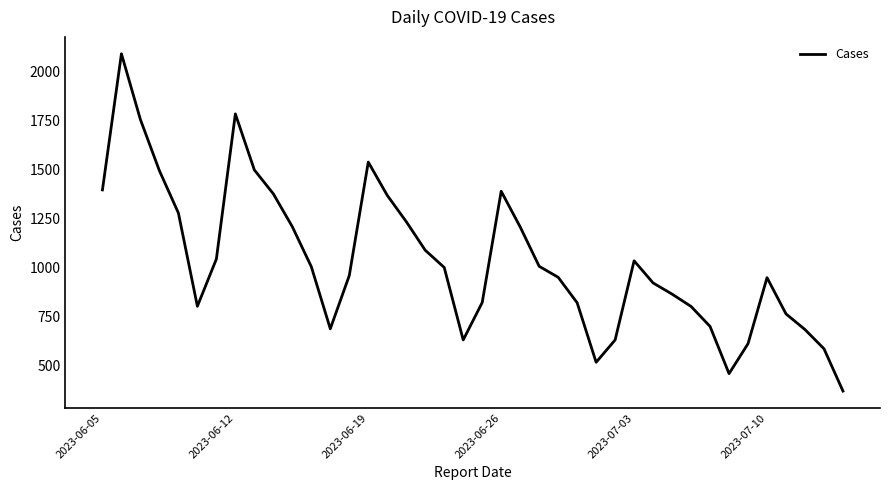

What is the difference between the maximum and minimum values?

1722